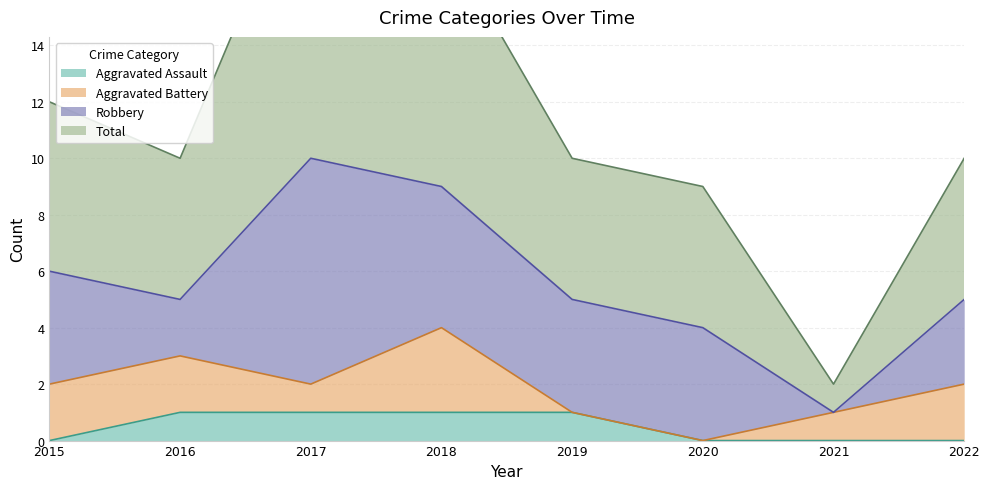

What is the value of the Total point at the 5th from the left?

10